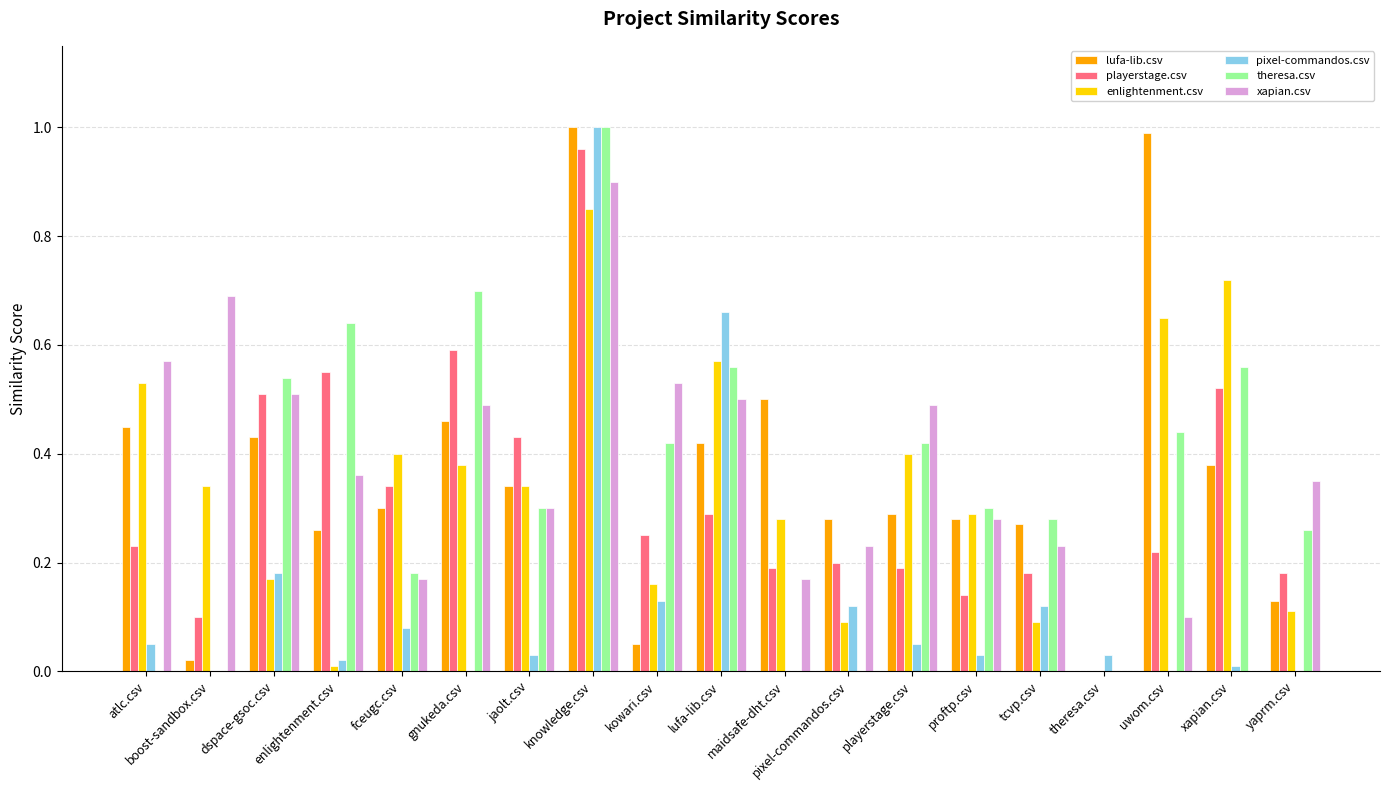

Is it true that theresa.csv equals 0.6 at enlightenment.csv?

True